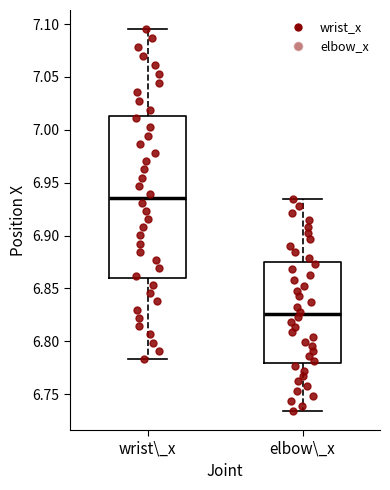

Comparing the boxes themselves (not the whiskers), which one is the tallest?

wrist\_x